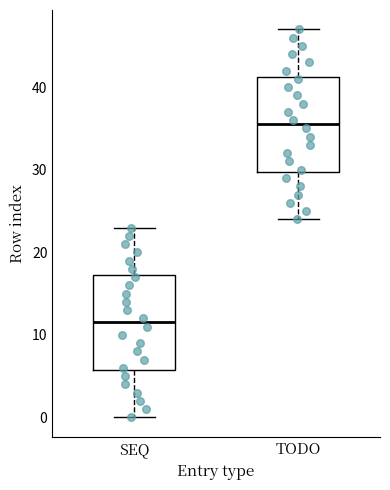

Reading left to right, transcribe this box plot: for each box, give where its median line is, the range the box spans, and where its two whiskers end, as read against the y-axis. The values are not printed on the chart, so give them approximately, as read against the axis.

SEQ: median 12, box 6 to 17, whiskers 0 to 23
TODO: median 36, box 30 to 41, whiskers 24 to 47